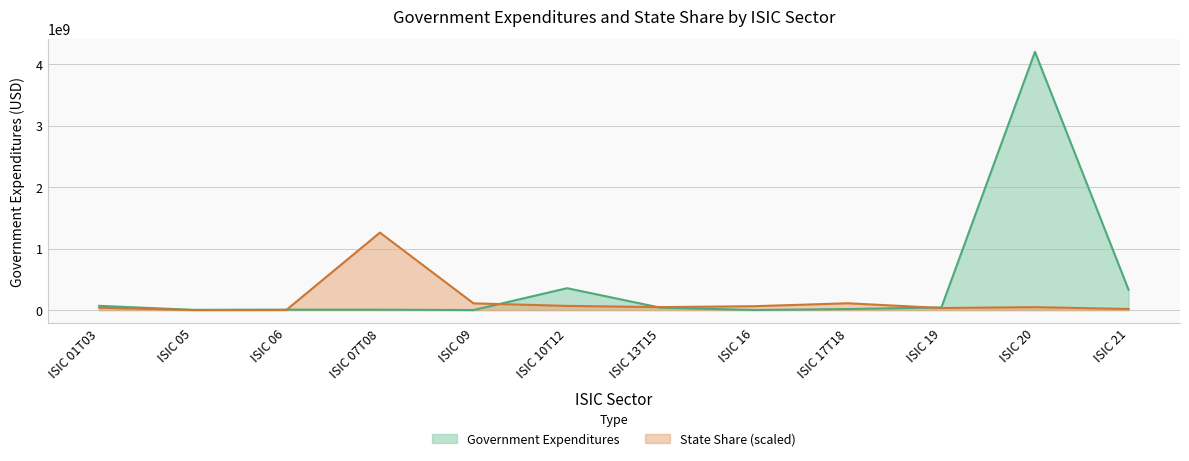

Where is the first local maximum for State Share (scaled)?

ISIC 07T08